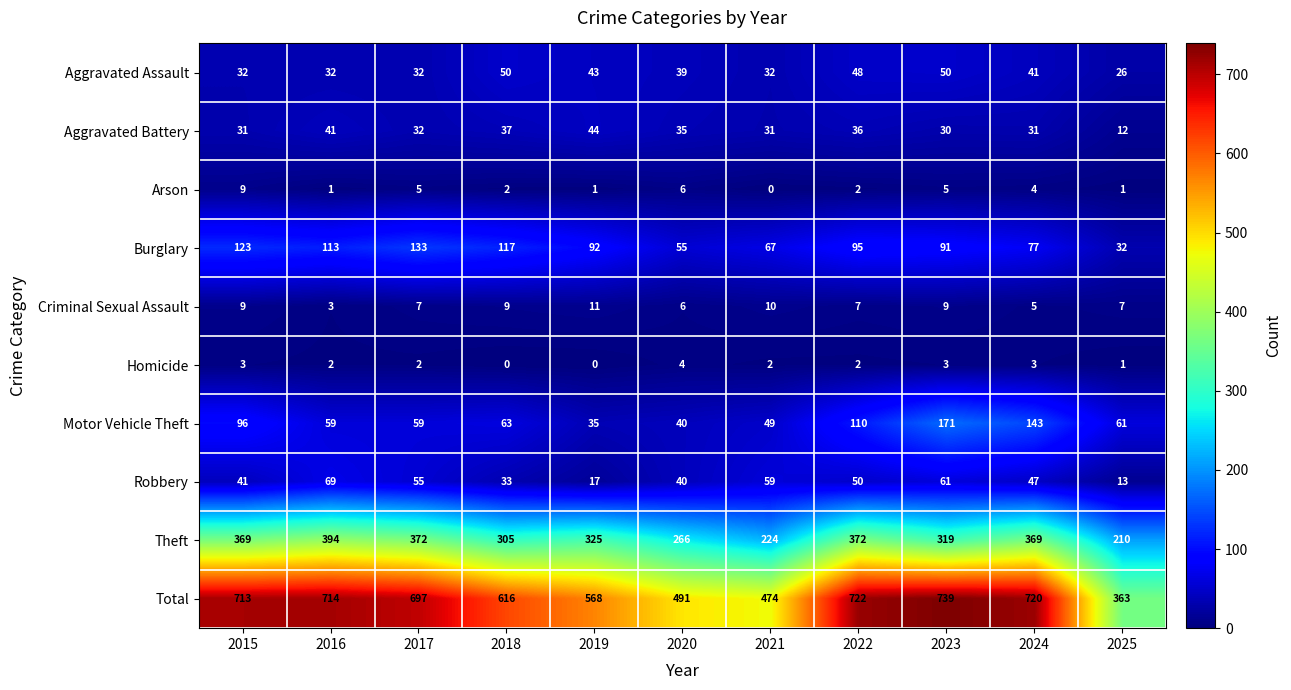

What is the difference between the Aggravated Assault values at 2016 and 2020?

7